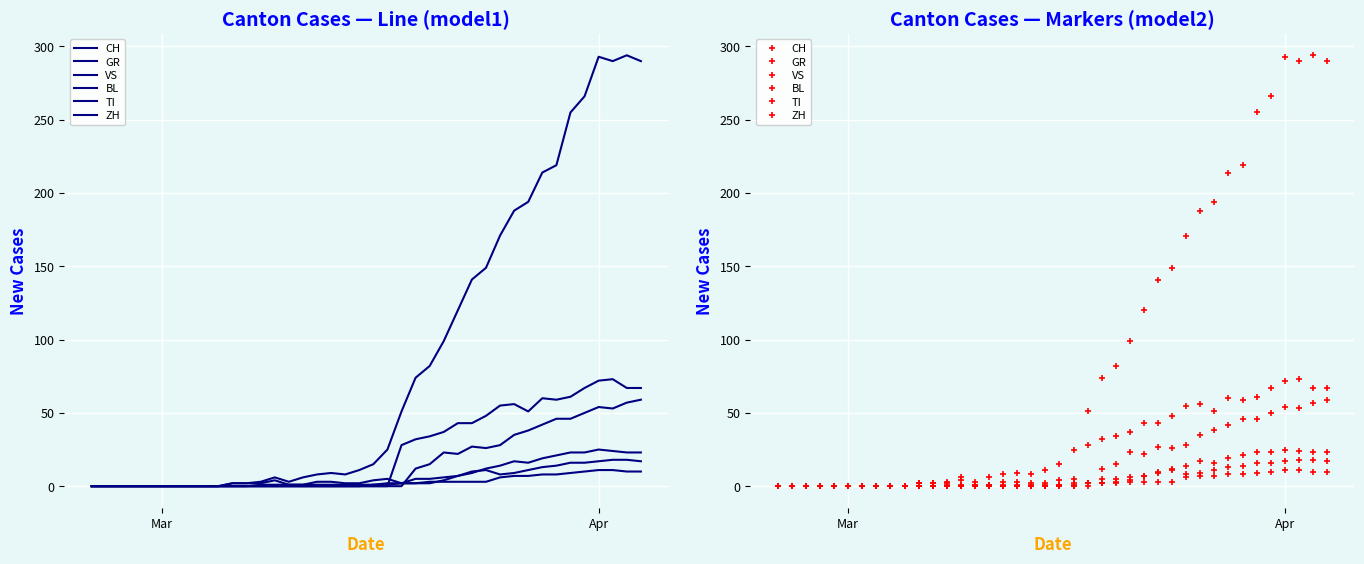

True or false: BL and CH intersect in this chart.

False